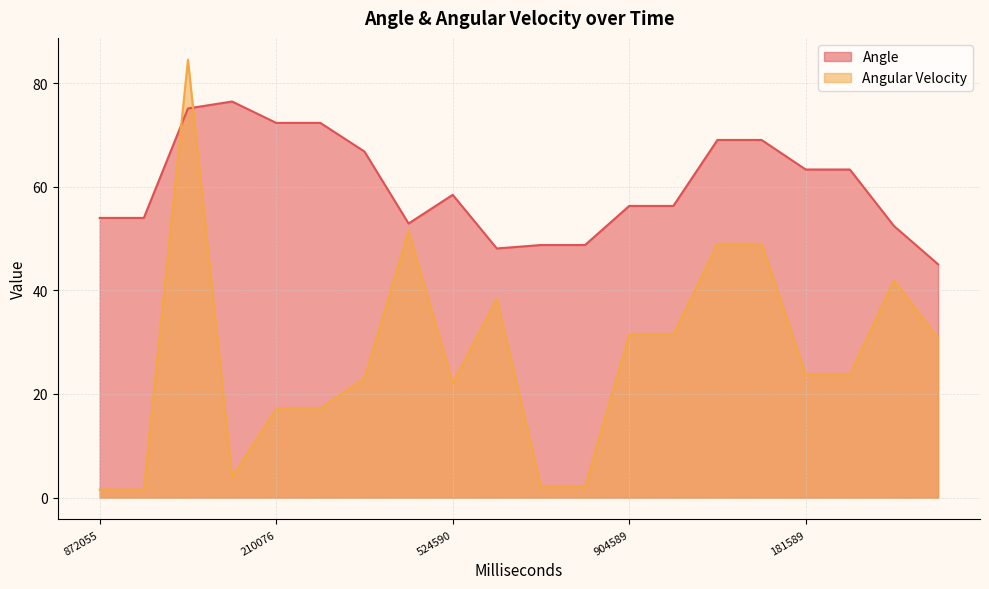

What is the spread (max minus min) of values at 39055?

9.4